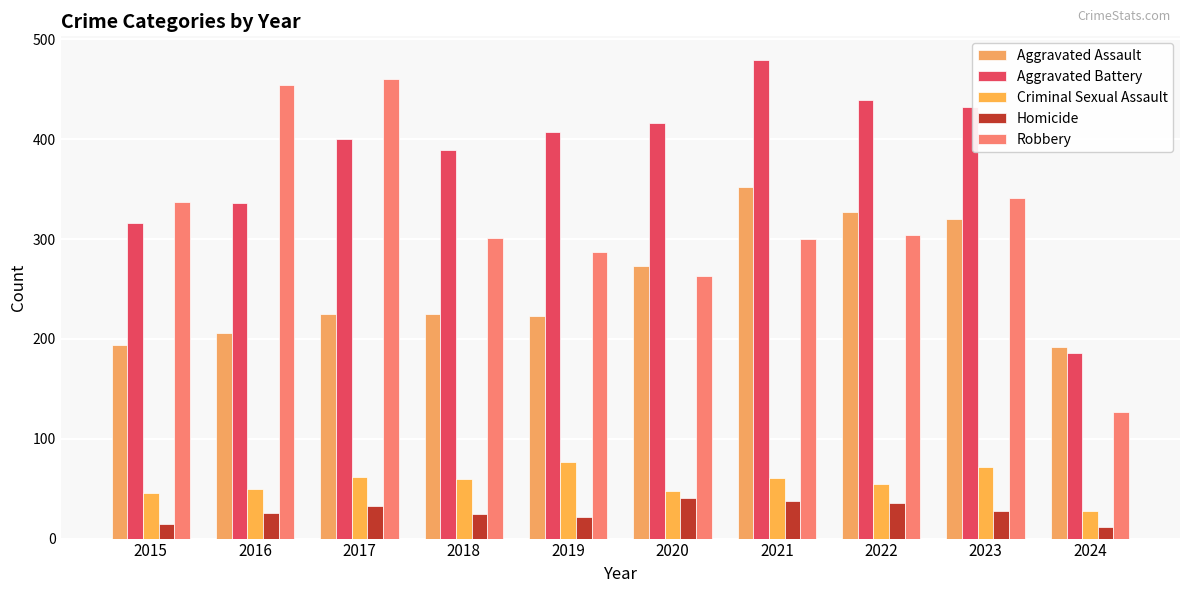

Which series has the largest total across all categories?

Aggravated Battery